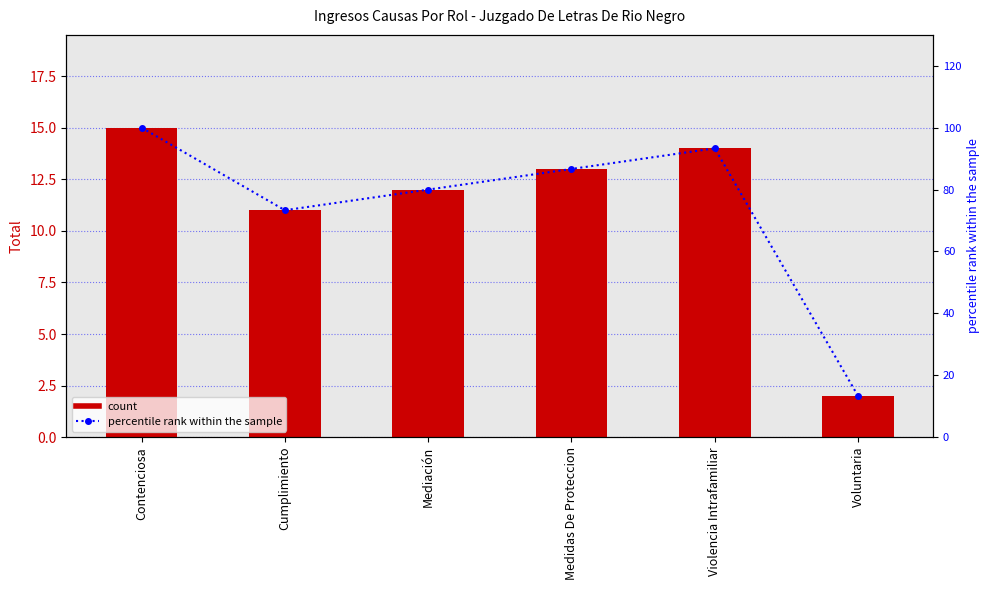

What is the value of the percentile rank within the sample bar at the 3rd from the left?

80.0